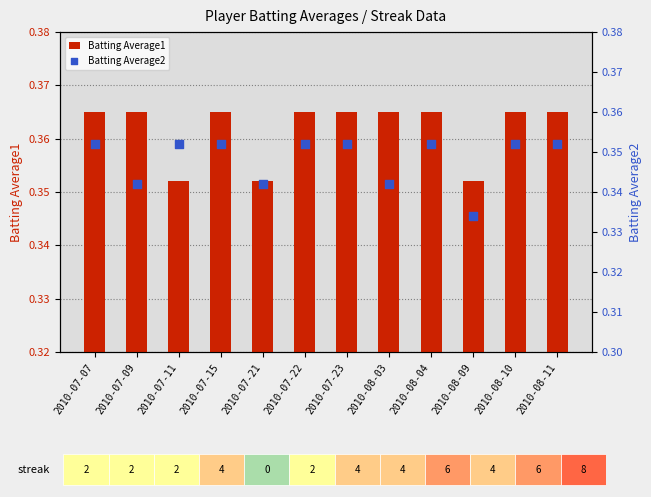

At which category is the sum across all series the highest?

2010-07-07